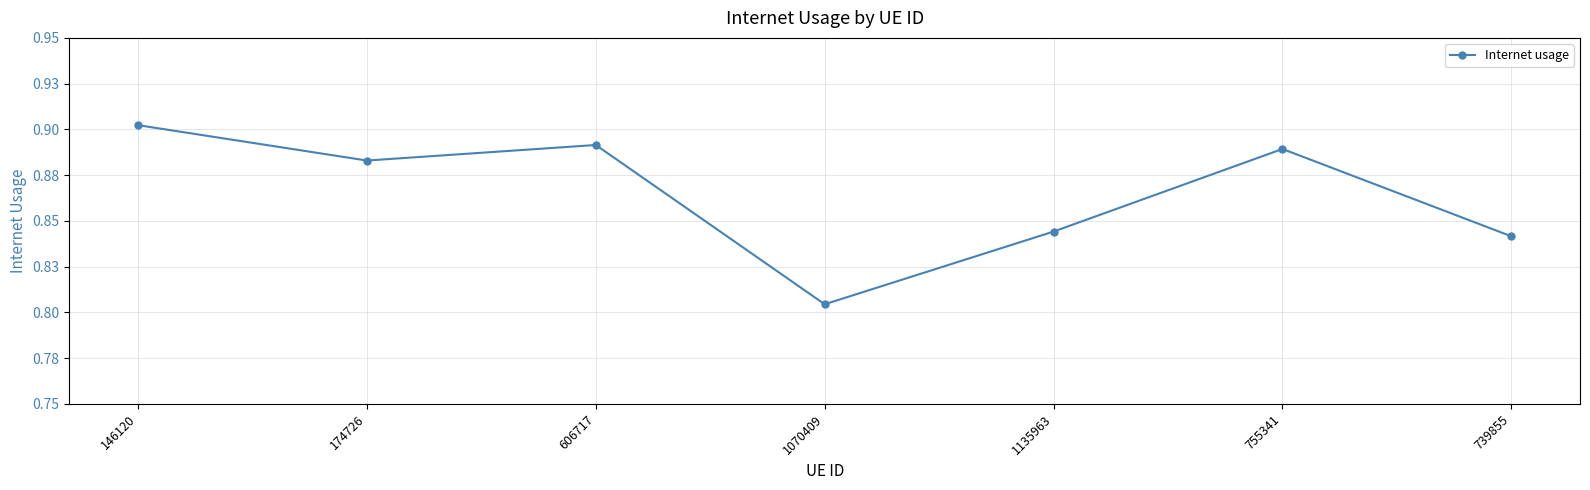

Does the chart display data point markers on the line(s)?

Yes